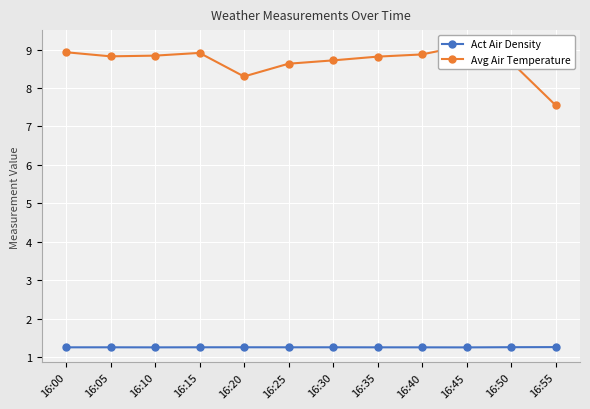

How many interior local peaks does the Act Air Density series have?

3